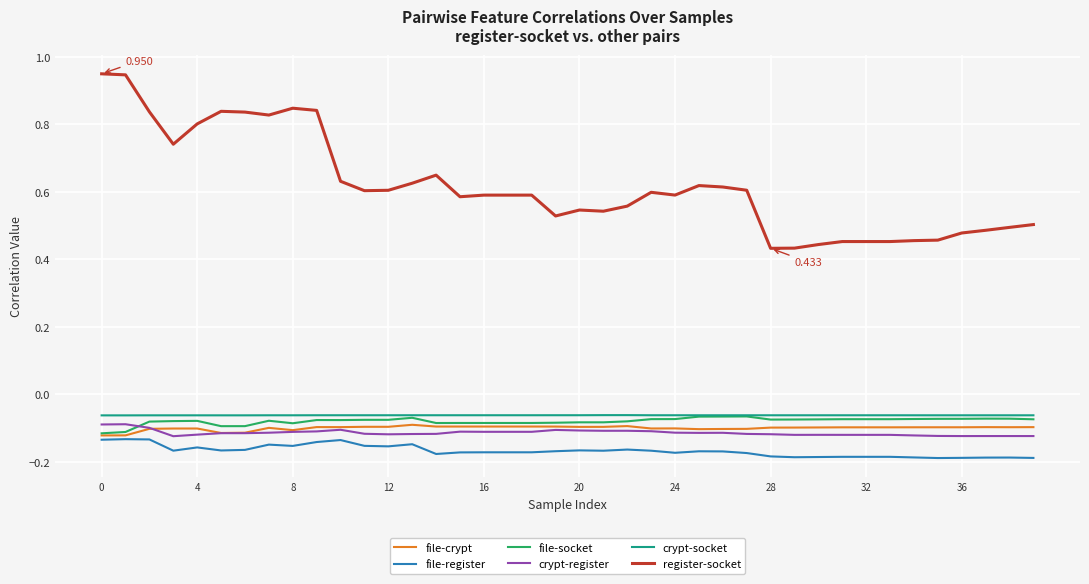

True or false: crypt-register and crypt-socket intersect in this chart.

False